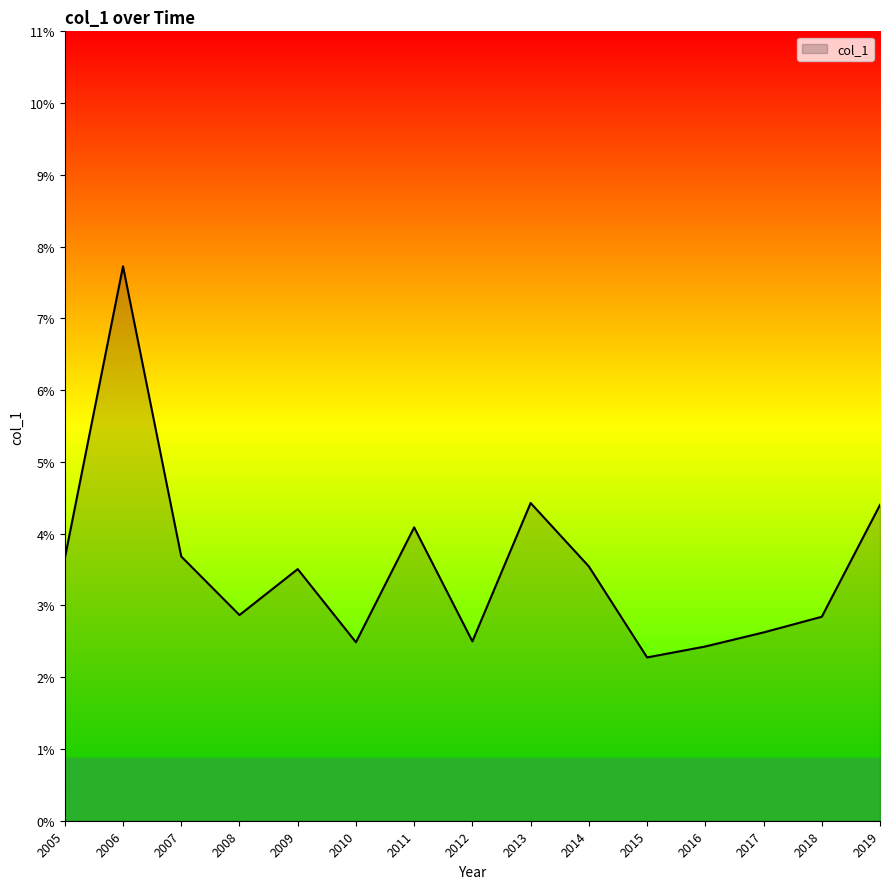

Does the chart have visible grid lines?

No